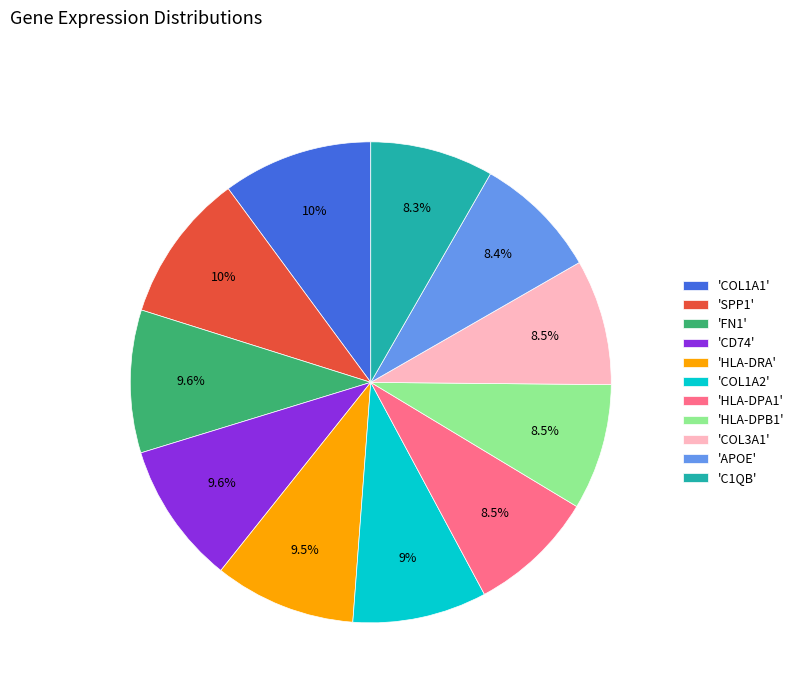

Is there any slice that represents more than half of the pie?

No